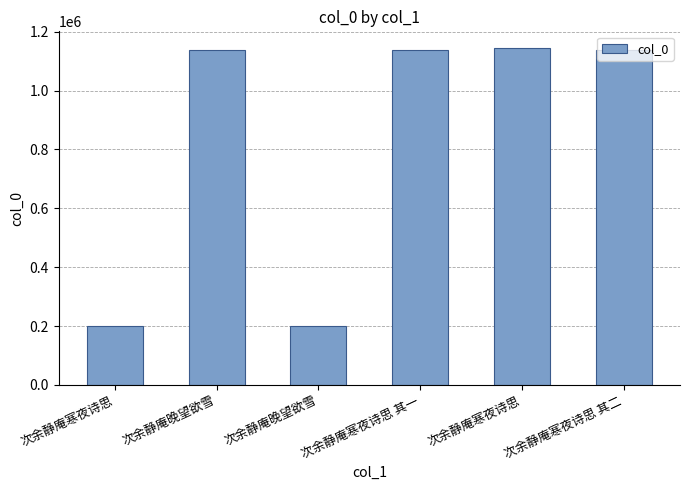

How many distinct data groups are displayed?

1